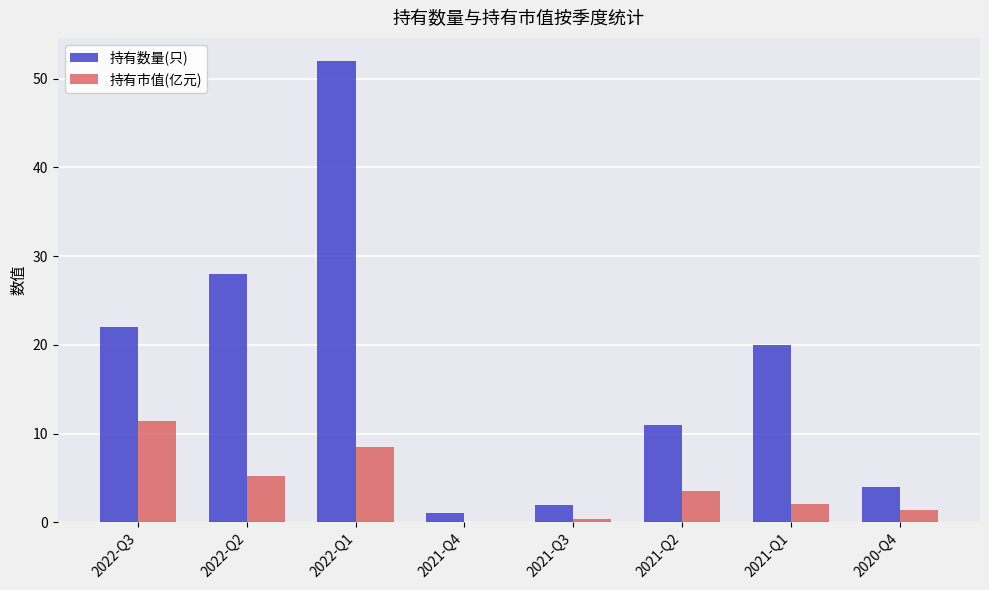

Which series changed the most between 2021-Q2 and 2020-Q4?

持有数量(只)